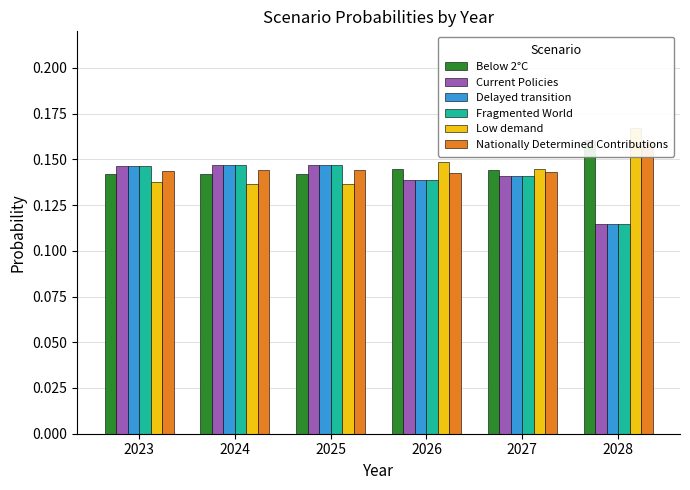

Which has a higher value, 2026 or 2024?

2026